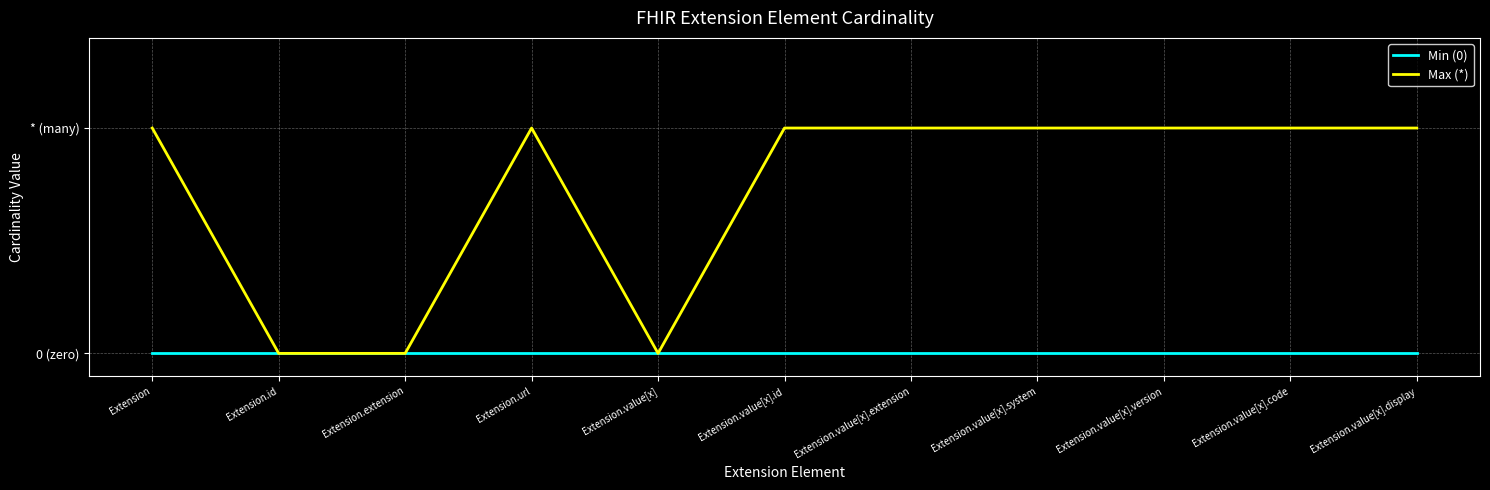

What are all the series names shown in the legend?

Min (0), Max (*)